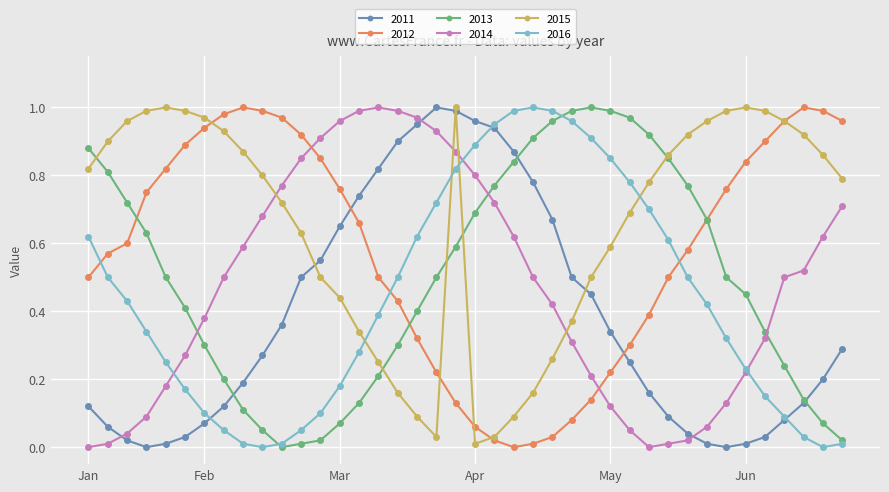

How many lines are shown in the chart?

6